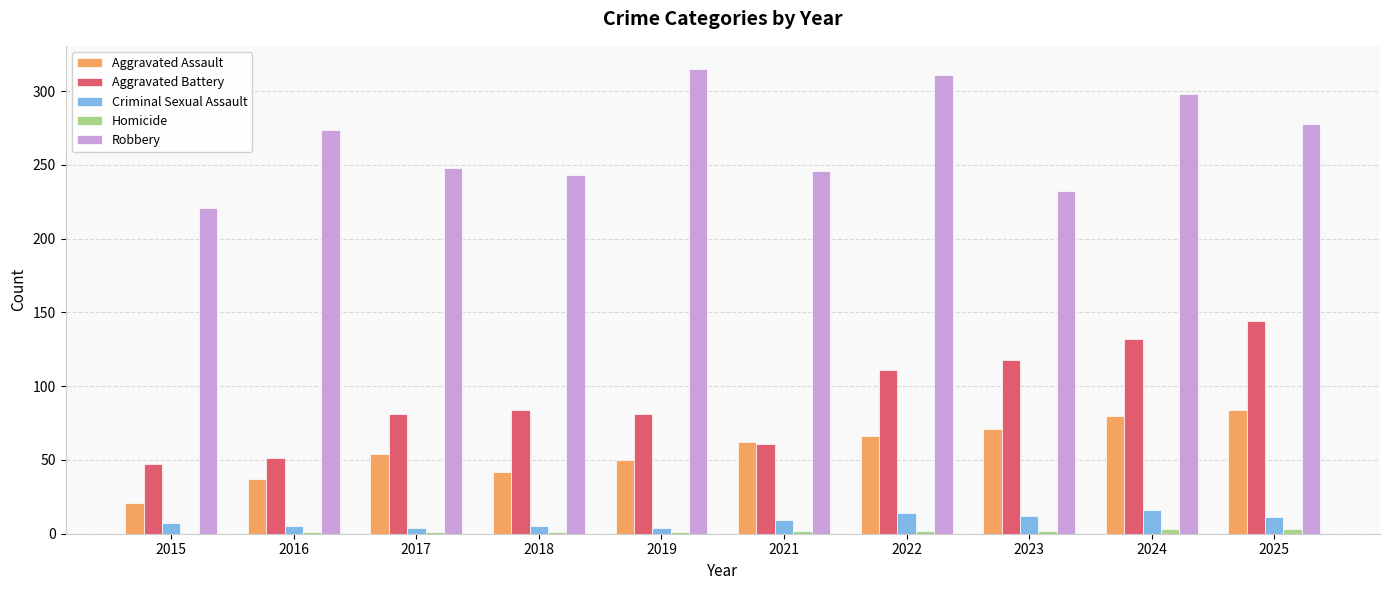

What value does the Robbery series have at 2021, to the nearest 10?

250